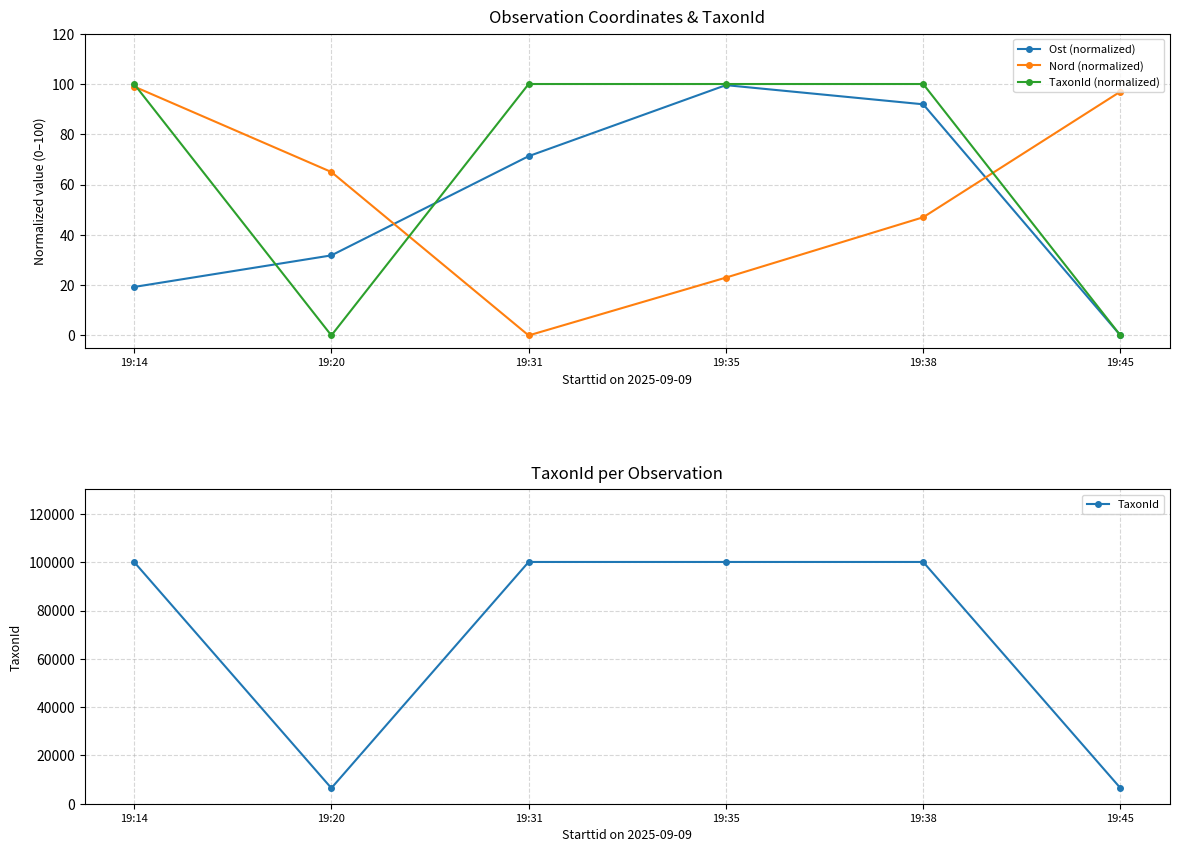

Which series has the widest spread of values?

TaxonId